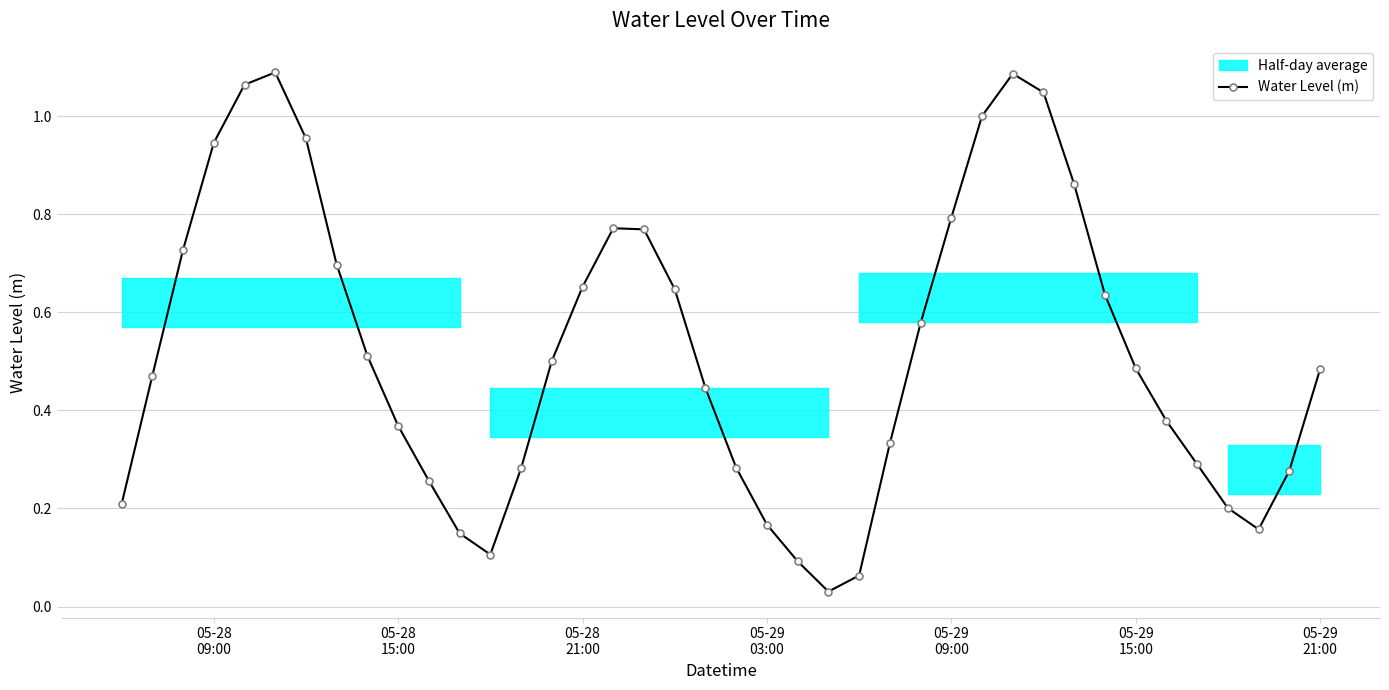

Reading left to right, transcribe all the data shown in this chart.

0.2	0.5	0.7	0.9	1.1	1.1	1.0	0.7	0.5	0.4	0.3	0.1	0.1	0.3	0.5	0.7	0.8	0.8	0.6	0.4	0.3	0.2	0.1	0.0	0.1	0.3	0.6	0.8	1.0	1.1	1.0	0.9	0.6	0.5	0.4	0.3	0.2	0.2	0.3	0.5